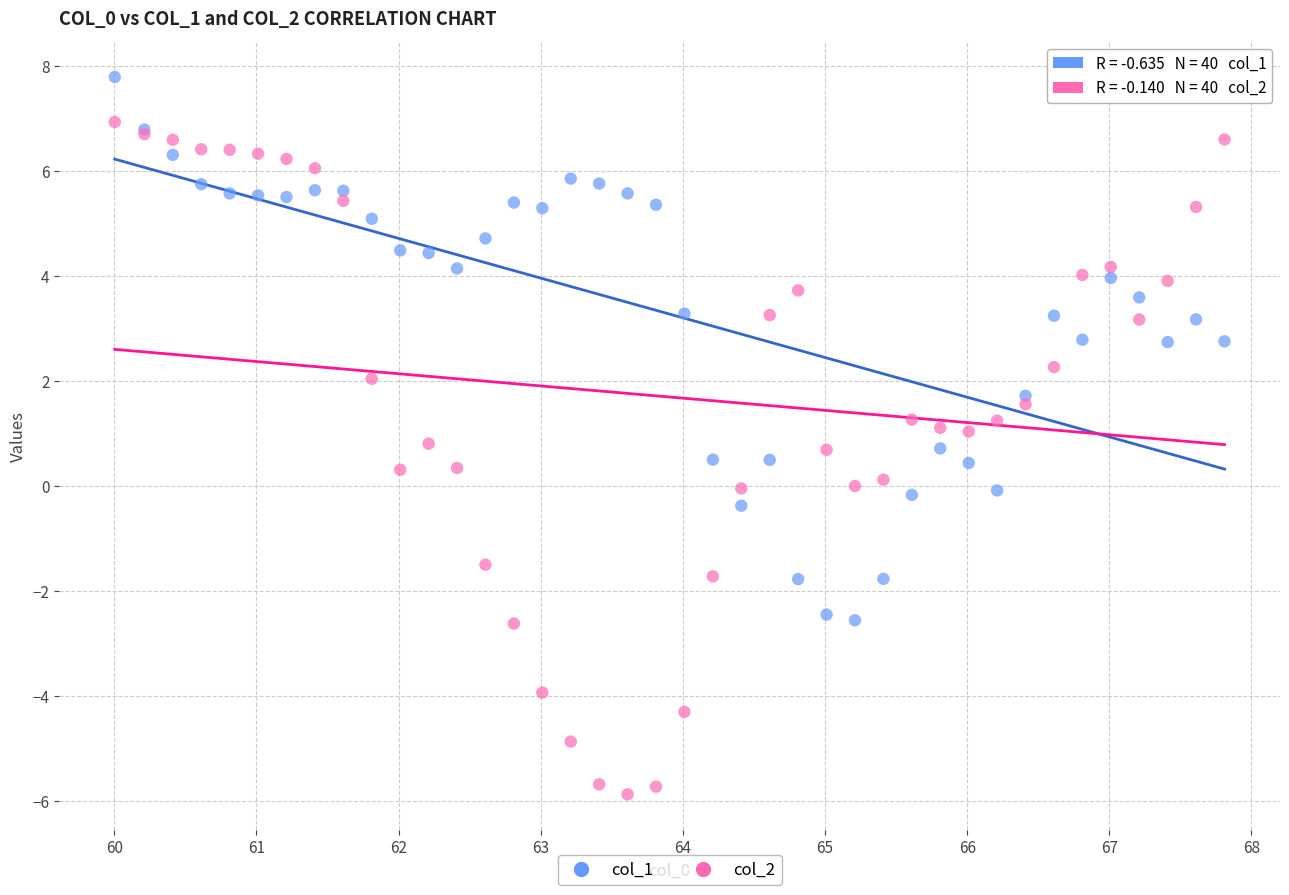

What is the X range (max minus min) for the scatter plot?

7.8